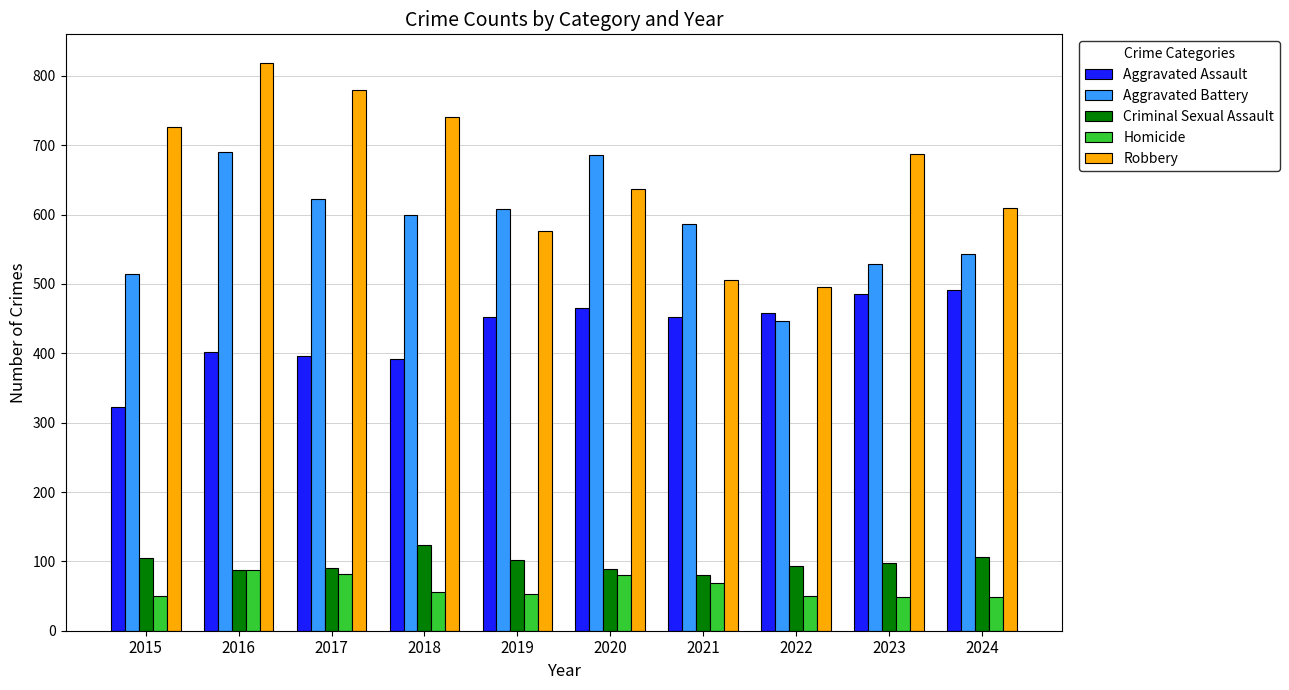

Rank the series by their maximum value, from highest to lowest.

Robbery, Aggravated Battery, Aggravated Assault, Criminal Sexual Assault, Homicide